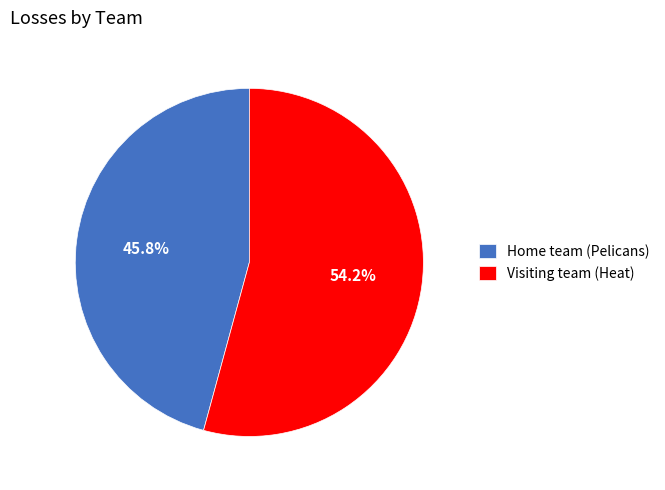

Is it true that Visiting team (Heat) is 47% of the pie?

False